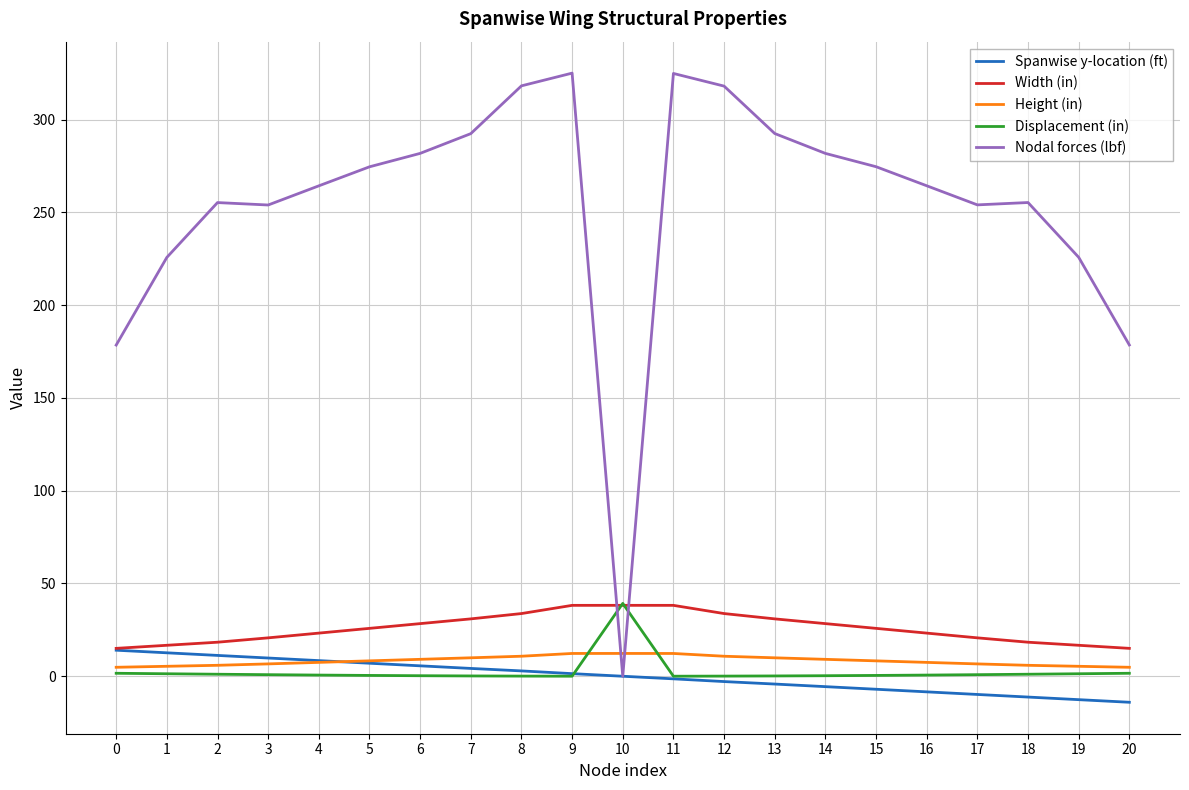

Which series has the largest total across all categories?

Nodal forces (lbf)